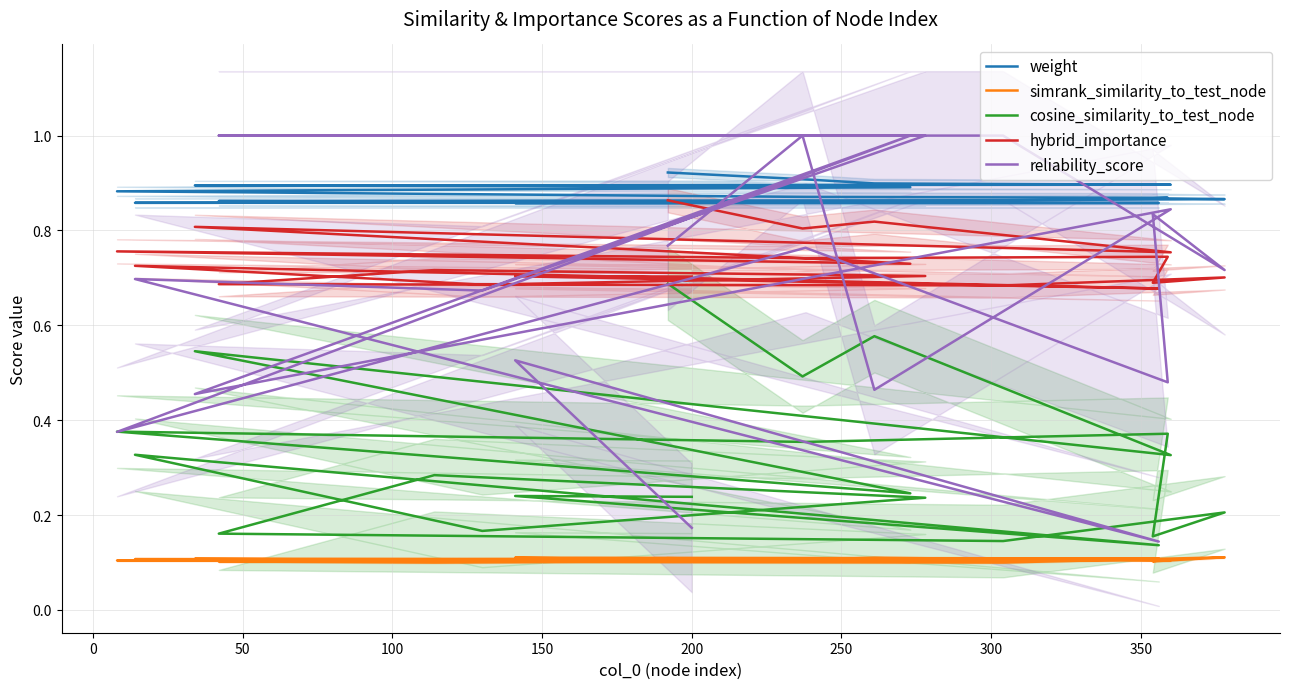

Between 19 and 400, which is larger?

400